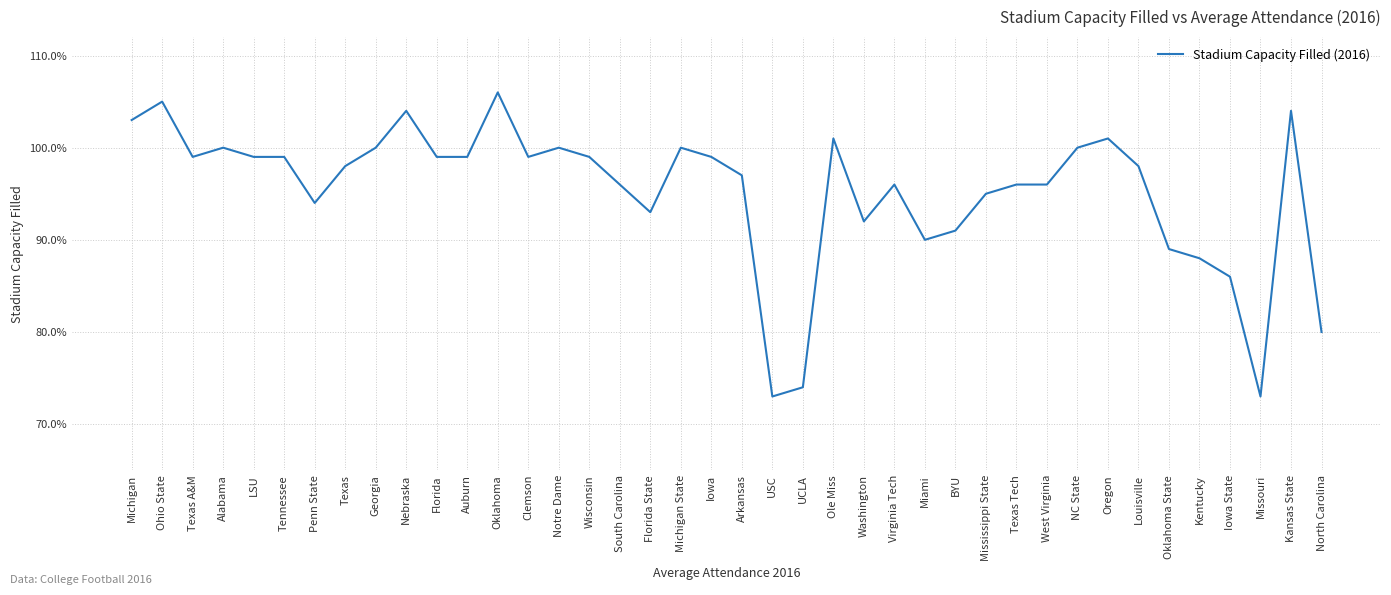

What is the difference between the maximum and second lowest values?

0.3